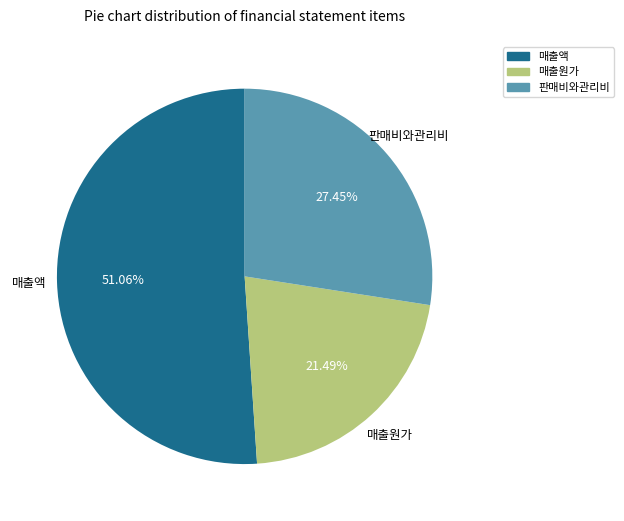

Which slice is the smallest?

매출원가